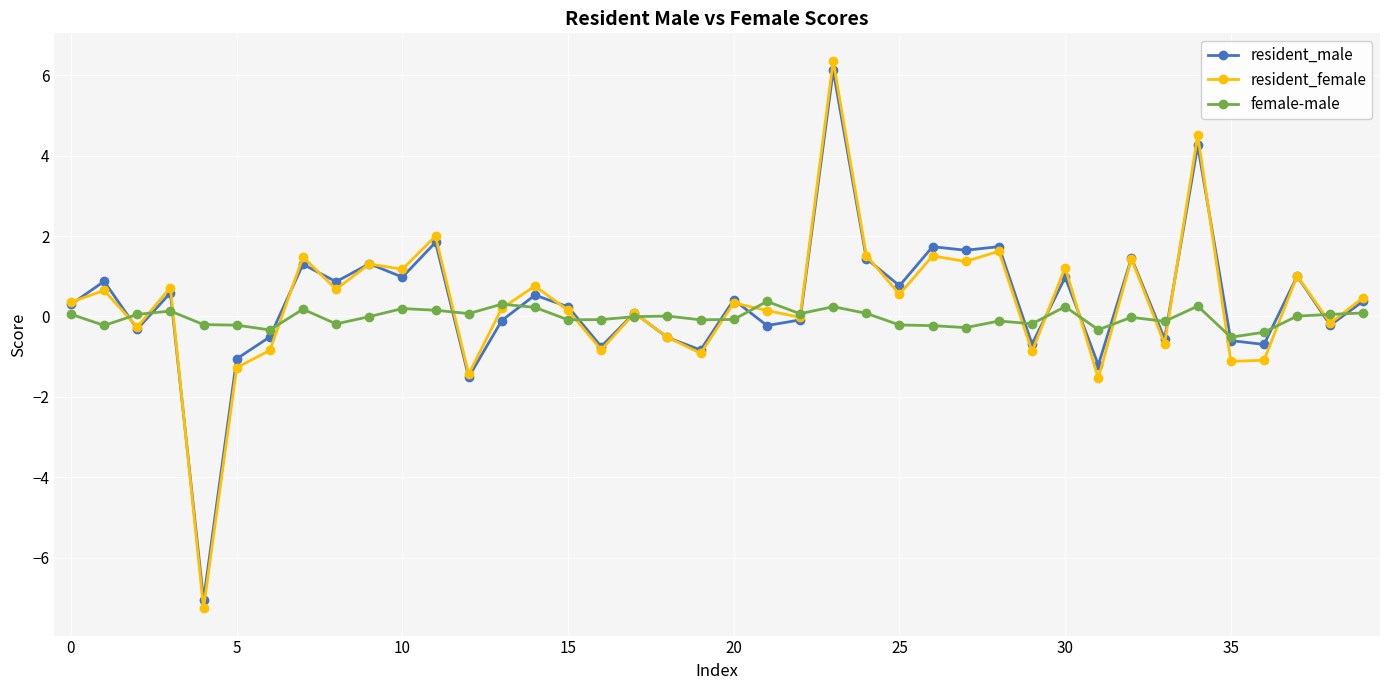

What is the greatest value displayed?

6.4